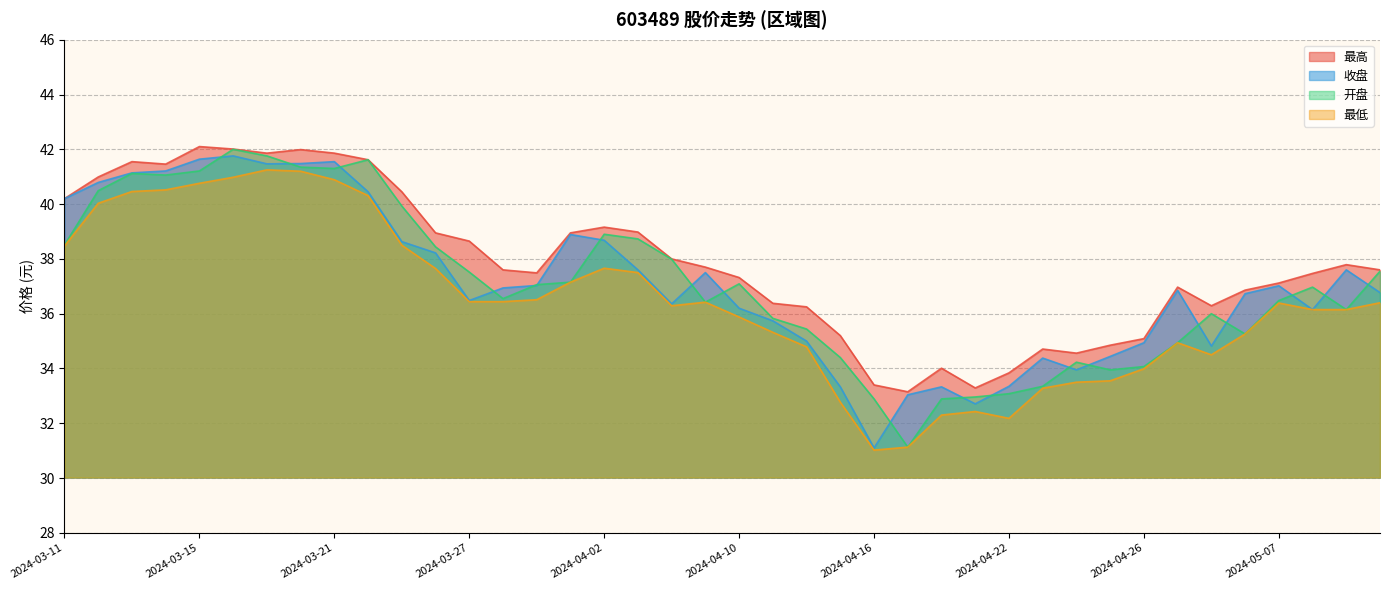

Reading left to right, extract all data points from this chart.

收盘: 2024-03-11=40.2	2024-03-12=40.8	2024-03-13=41.1	2024-03-14=41.2	2024-03-15=41.6	2024-03-18=41.8	2024-03-19=41.5	2024-03-20=41.5	2024-03-21=41.5	2024-03-22=40.5	2024-03-25=38.6	2024-03-26=38.2	2024-03-27=36.5	2024-03-28=36.9	2024-03-29=37.0	2024-04-01=38.9	2024-04-02=38.7	2024-04-03=37.6	2024-04-08=36.4	2024-04-09=37.5	2024-04-10=36.2	2024-04-11=35.7	2024-04-12=35.0	2024-04-15=33.3	2024-04-16=31.1	2024-04-17=33.0	2024-04-18=33.3	2024-04-19=32.7	2024-04-22=33.4	2024-04-23=34.4	2024-04-24=34.0	2024-04-25=34.4	2024-04-26=34.9	2024-04-29=36.9	2024-04-30=34.8	2024-05-06=36.7	2024-05-07=37.0	2024-05-08=36.1	2024-05-09=37.6	2024-05-10=36.8
最高: 2024-03-11=40.2	2024-03-12=41.0	2024-03-13=41.5	2024-03-14=41.5	2024-03-15=42.1	2024-03-18=42.0	2024-03-19=41.9	2024-03-20=42.0	2024-03-21=41.9	2024-03-22=41.6	2024-03-25=40.5	2024-03-26=39.0	2024-03-27=38.6	2024-03-28=37.6	2024-03-29=37.5	2024-04-01=39.0	2024-04-02=39.2	2024-04-03=39.0	2024-04-08=38.0	2024-04-09=37.7	2024-04-10=37.3	2024-04-11=36.4	2024-04-12=36.2	2024-04-15=35.2	2024-04-16=33.4	2024-04-17=33.1	2024-04-18=34.0	2024-04-19=33.3	2024-04-22=33.8	2024-04-23=34.7	2024-04-24=34.6	2024-04-25=34.9	2024-04-26=35.1	2024-04-29=37.0	2024-04-30=36.3	2024-05-06=36.9	2024-05-07=37.1	2024-05-08=37.5	2024-05-09=37.8	2024-05-10=37.6
最低: 2024-03-11=38.5	2024-03-12=40.0	2024-03-13=40.5	2024-03-14=40.5	2024-03-15=40.8	2024-03-18=41.0	2024-03-19=41.2	2024-03-20=41.2	2024-03-21=40.9	2024-03-22=40.3	2024-03-25=38.5	2024-03-26=37.6	2024-03-27=36.4	2024-03-28=36.4	2024-03-29=36.5	2024-04-01=37.1	2024-04-02=37.7	2024-04-03=37.5	2024-04-08=36.3	2024-04-09=36.4	2024-04-10=35.9	2024-04-11=35.3	2024-04-12=34.8	2024-04-15=32.8	2024-04-16=31.0	2024-04-17=31.1	2024-04-18=32.3	2024-04-19=32.4	2024-04-22=32.2	2024-04-23=33.3	2024-04-24=33.5	2024-04-25=33.5	2024-04-26=34.0	2024-04-29=34.9	2024-04-30=34.5	2024-05-06=35.3	2024-05-07=36.4	2024-05-08=36.1	2024-05-09=36.1	2024-05-10=36.4
开盘: 2024-03-11=38.5	2024-03-12=40.5	2024-03-13=41.1	2024-03-14=41.1	2024-03-15=41.2	2024-03-18=42.0	2024-03-19=41.8	2024-03-20=41.4	2024-03-21=41.3	2024-03-22=41.6	2024-03-25=39.9	2024-03-26=38.4	2024-03-27=37.5	2024-03-28=36.5	2024-03-29=37.1	2024-04-01=37.1	2024-04-02=38.9	2024-04-03=38.7	2024-04-08=38.0	2024-04-09=36.4	2024-04-10=37.1	2024-04-11=35.8	2024-04-12=35.4	2024-04-15=34.4	2024-04-16=32.9	2024-04-17=31.1	2024-04-18=32.9	2024-04-19=33.0	2024-04-22=33.1	2024-04-23=33.4	2024-04-24=34.2	2024-04-25=34.0	2024-04-26=34.1	2024-04-29=34.9	2024-04-30=36.0	2024-05-06=35.3	2024-05-07=36.5	2024-05-08=37.0	2024-05-09=36.1	2024-05-10=37.5